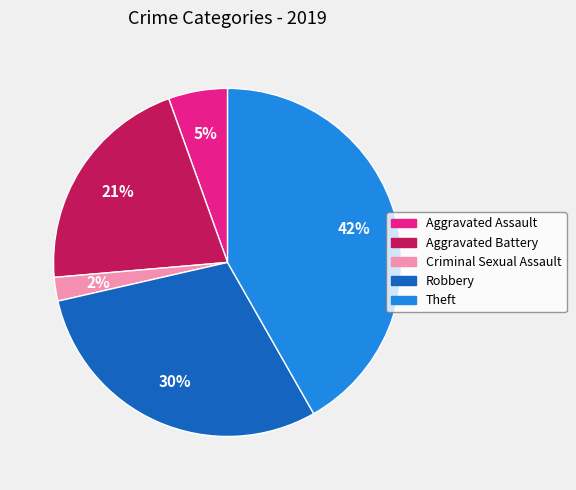

True or false: Aggravated Battery accounts for 21% of the total.

True